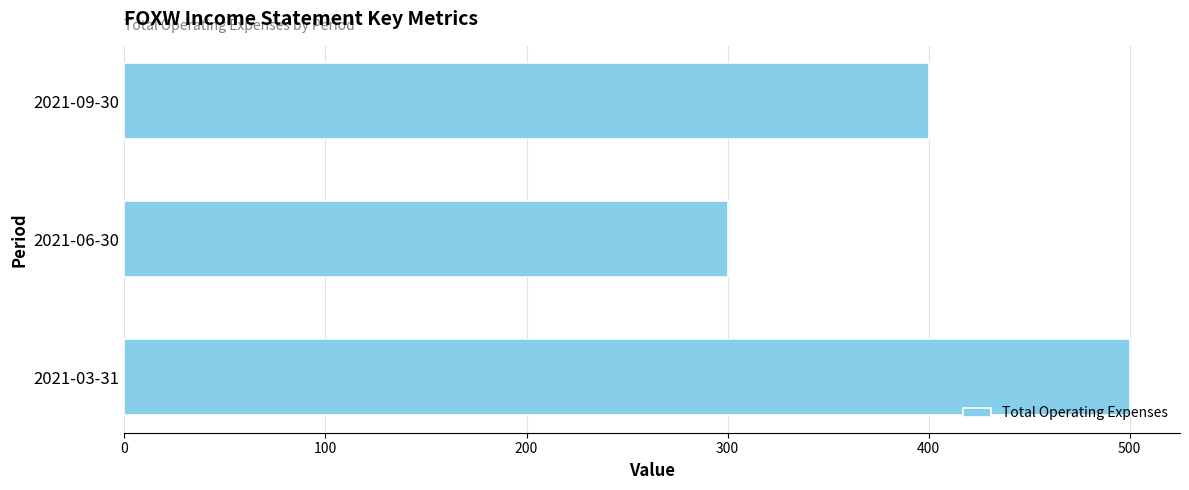

How many bars are there in total?

3